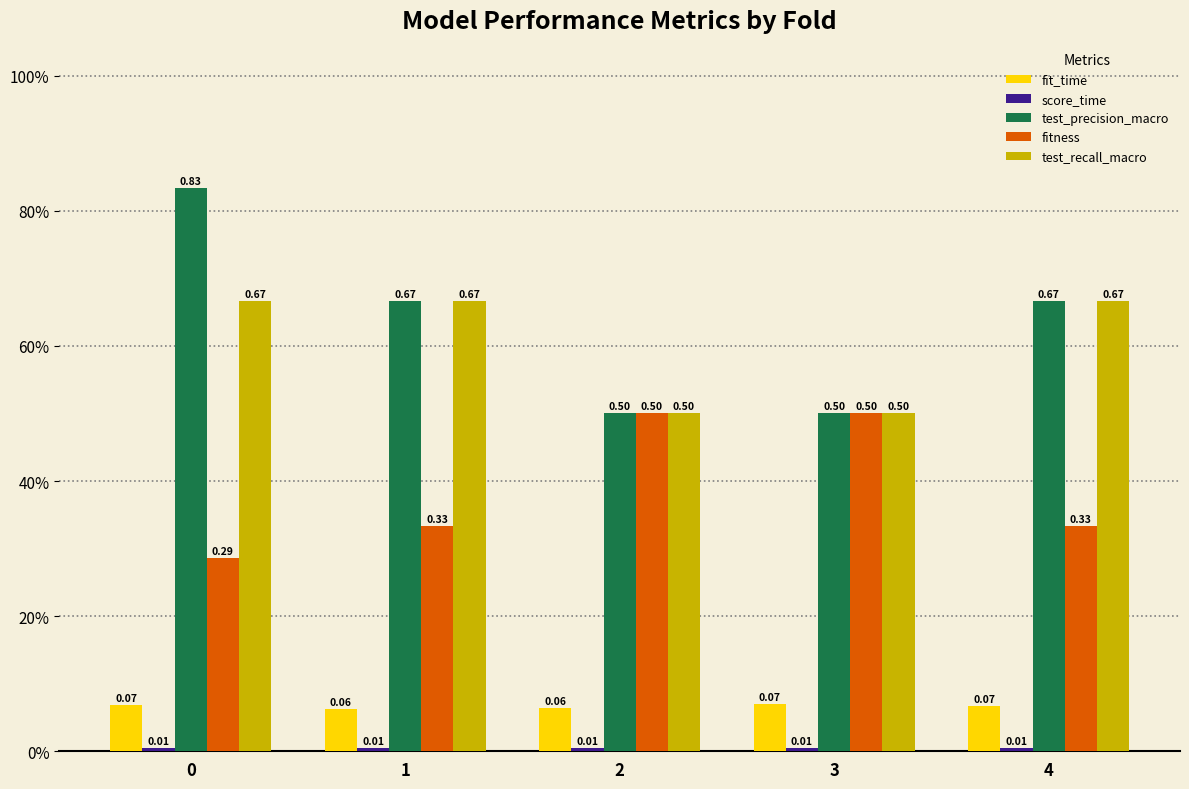

What is the sum of the test_recall_macro values at 0 and 1?

1.3